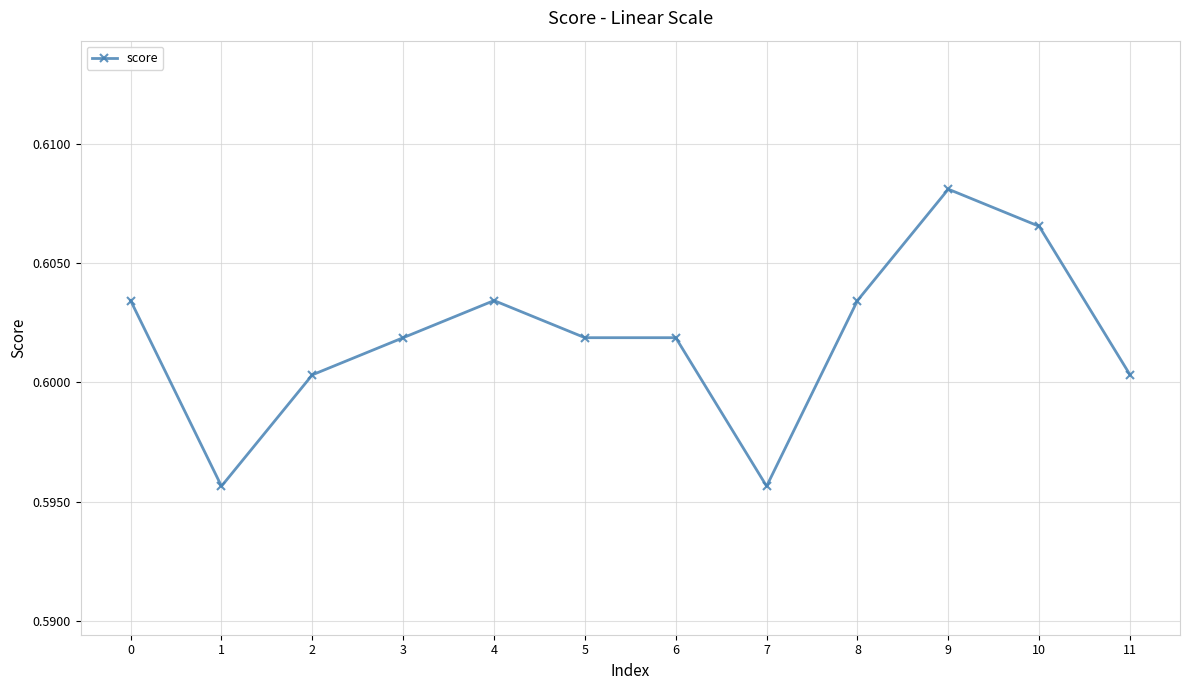

True or false: the data has more than 0 interior local peaks.

True